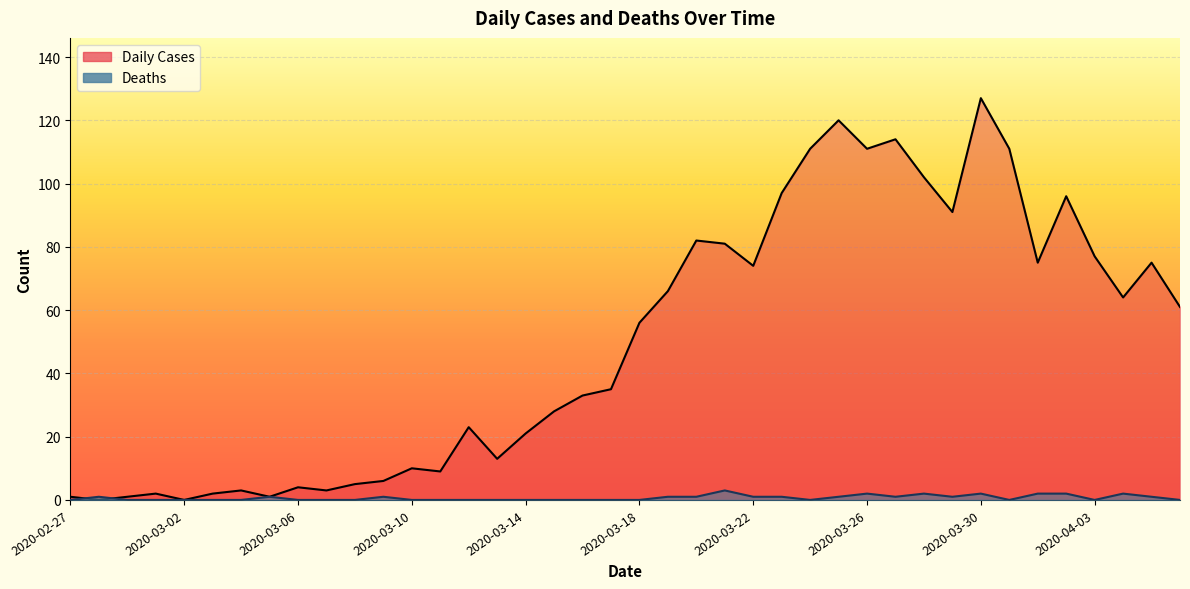

Reading left to right, list all the values displayed in this chart.

Daily Cases: 1	0	1	2	0	2	3	1	4	3	5	6	10	9	23	13	21	28	33	35	56	66	82	81	74	97	111	120	111	114	102	91	127	111	75	96	77	64	75	61
Deaths: 0	1	0	0	0	0	0	1	0	0	0	1	0	0	0	0	0	0	0	0	0	1	1	3	1	1	0	1	2	1	2	1	2	0	2	2	0	2	1	0